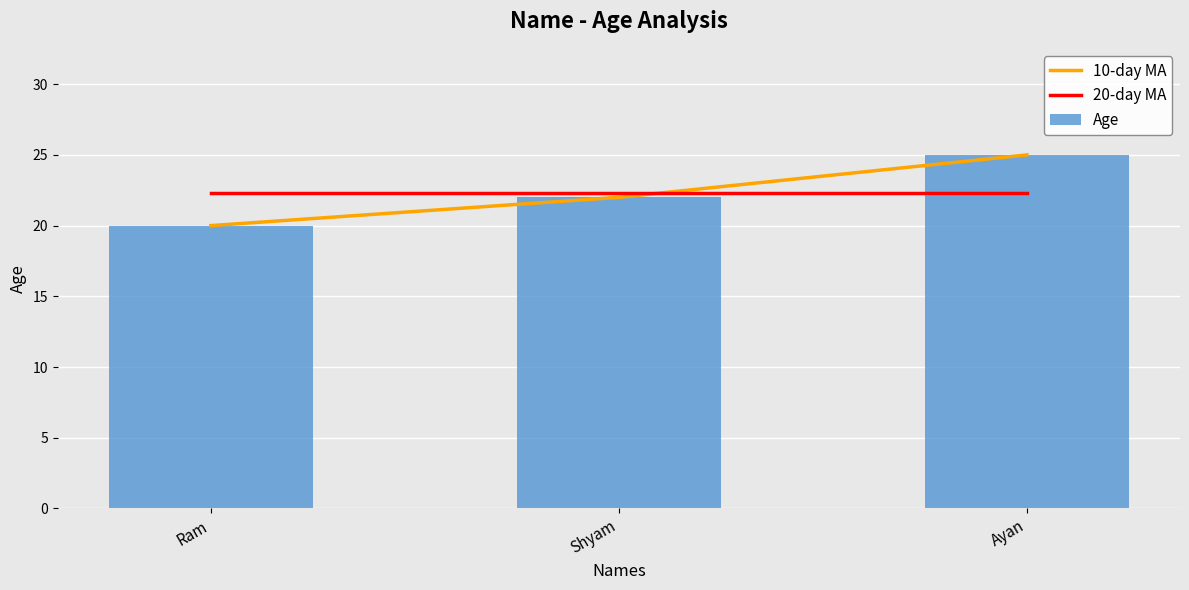

What is the total value across all series at Shyam?

66.3